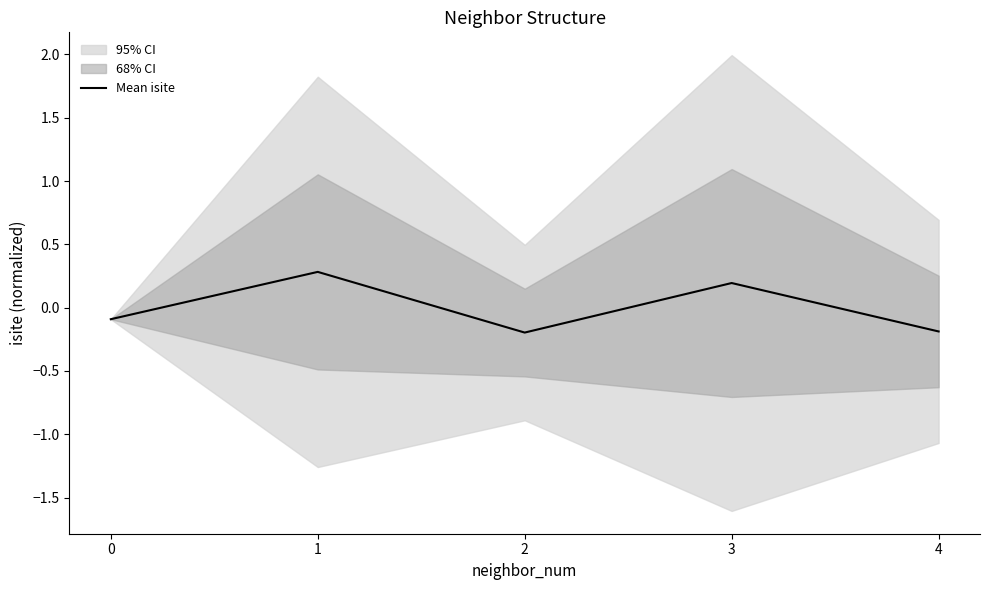

Rank the categories by value from lowest to highest.

2, 4, 0, 3, 1